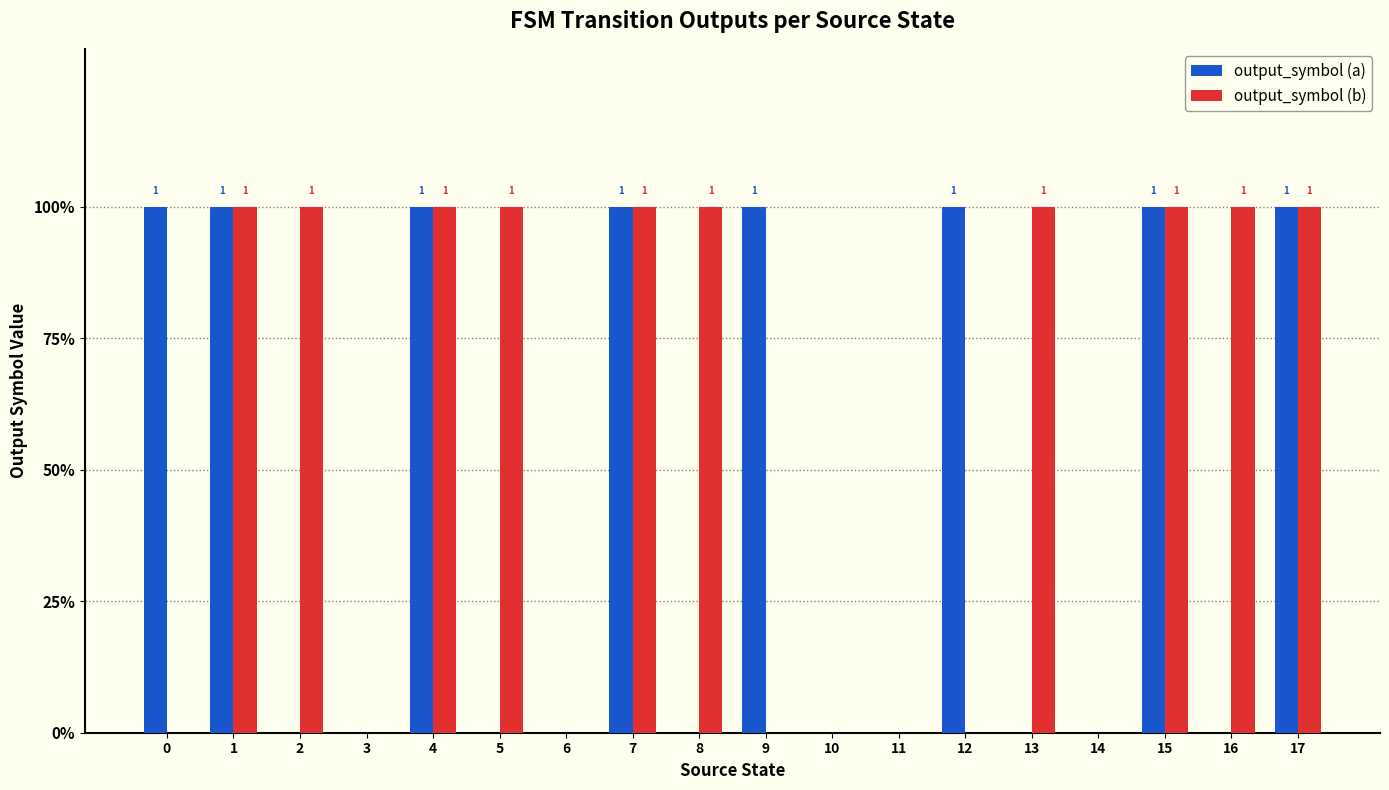

Which series has the largest total across all categories?

output_symbol (b)